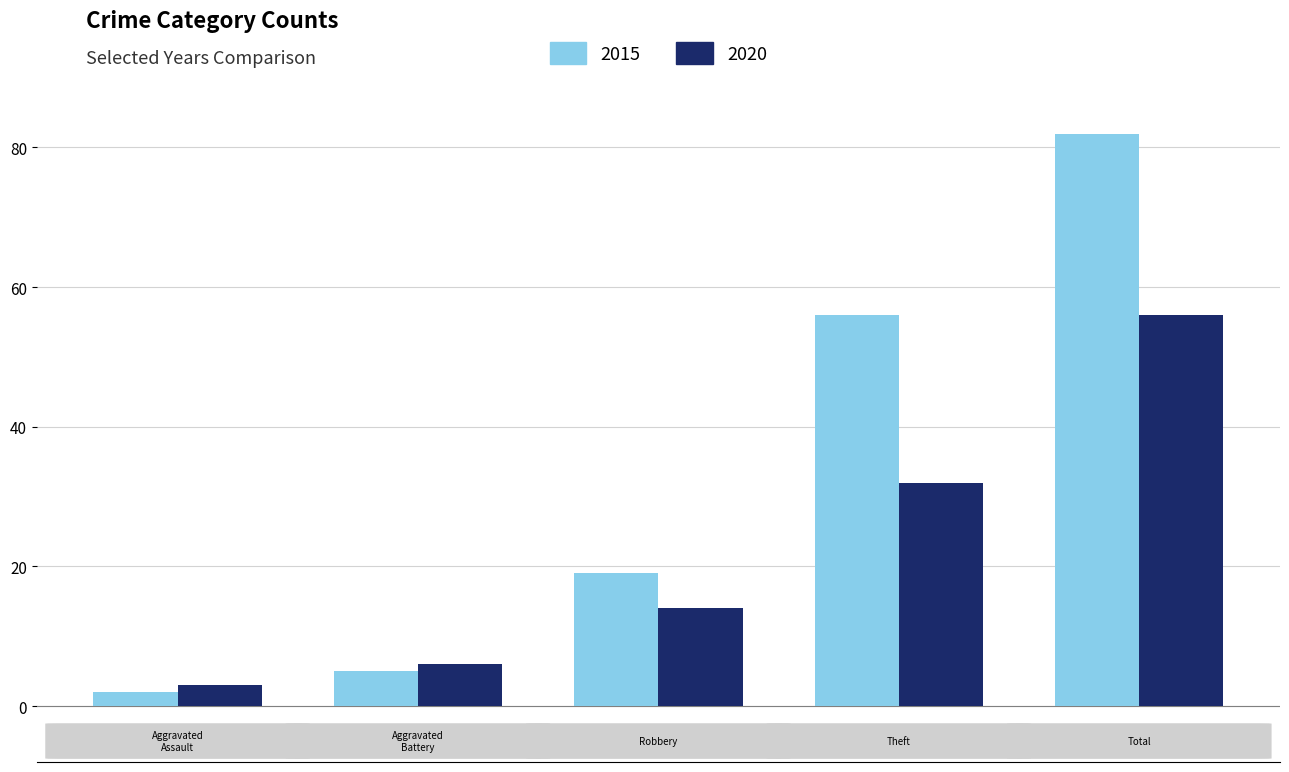

Which series has the largest total across all categories?

2015